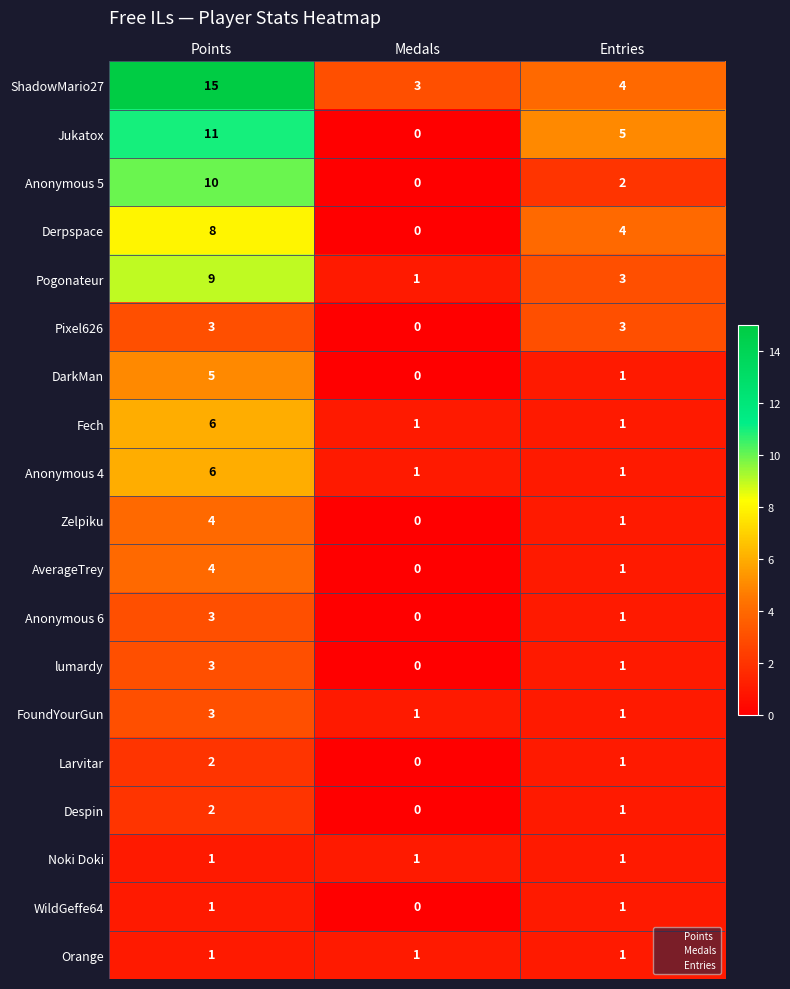

Count the number of data series in this chart.

19